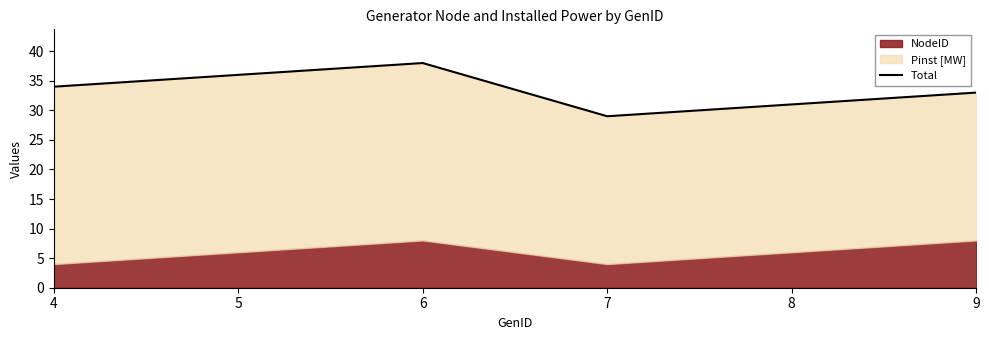

List the labels in order of value, largest first.

6, 5, 4, 9, 8, 7